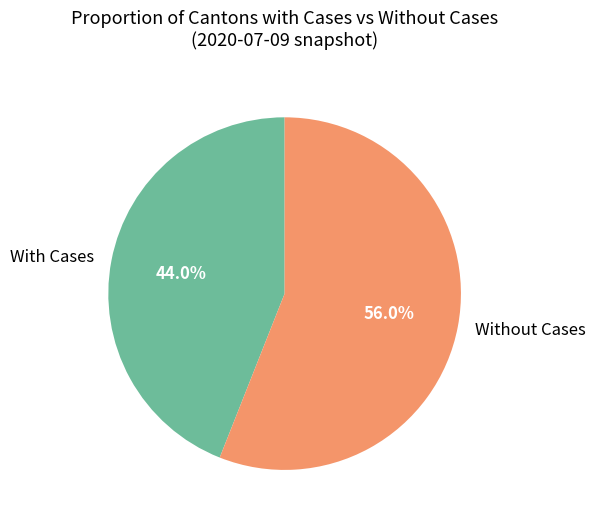

Rank the categories by value from lowest to highest.

With Cases, Without Cases